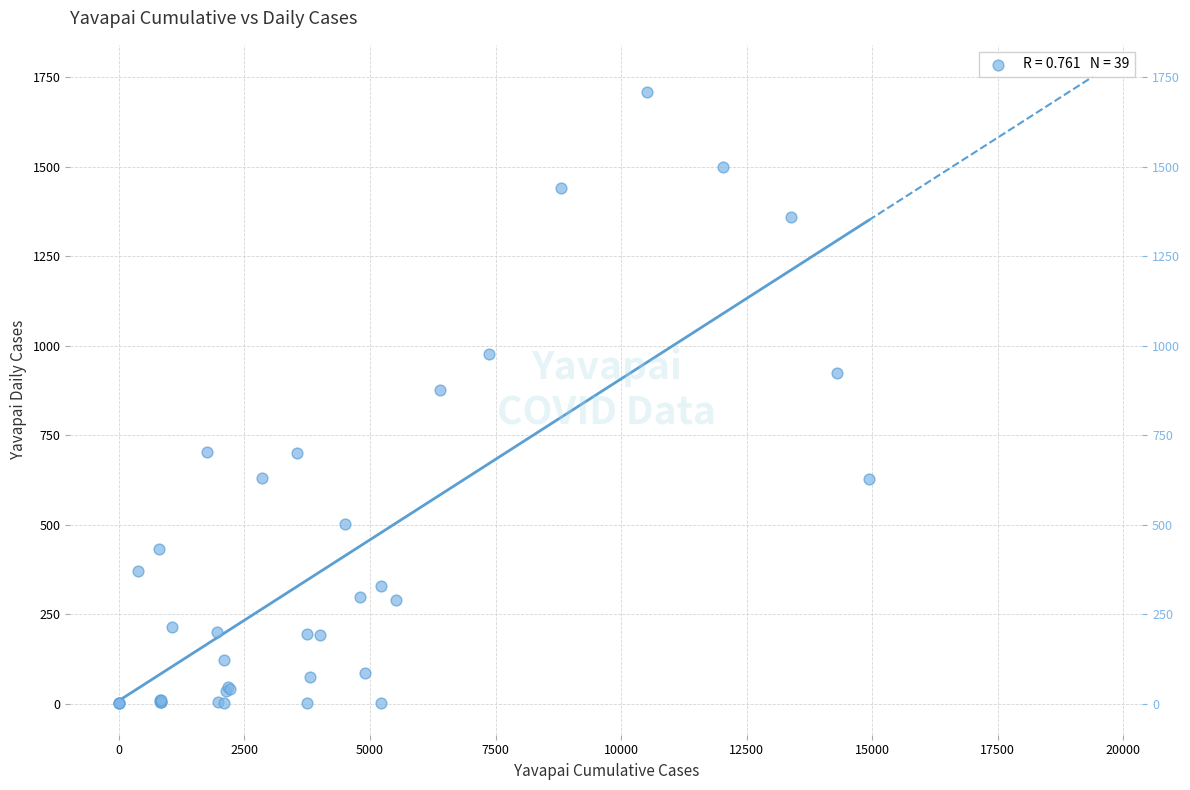

What Y value in the scatter plot is closest to 854?

877